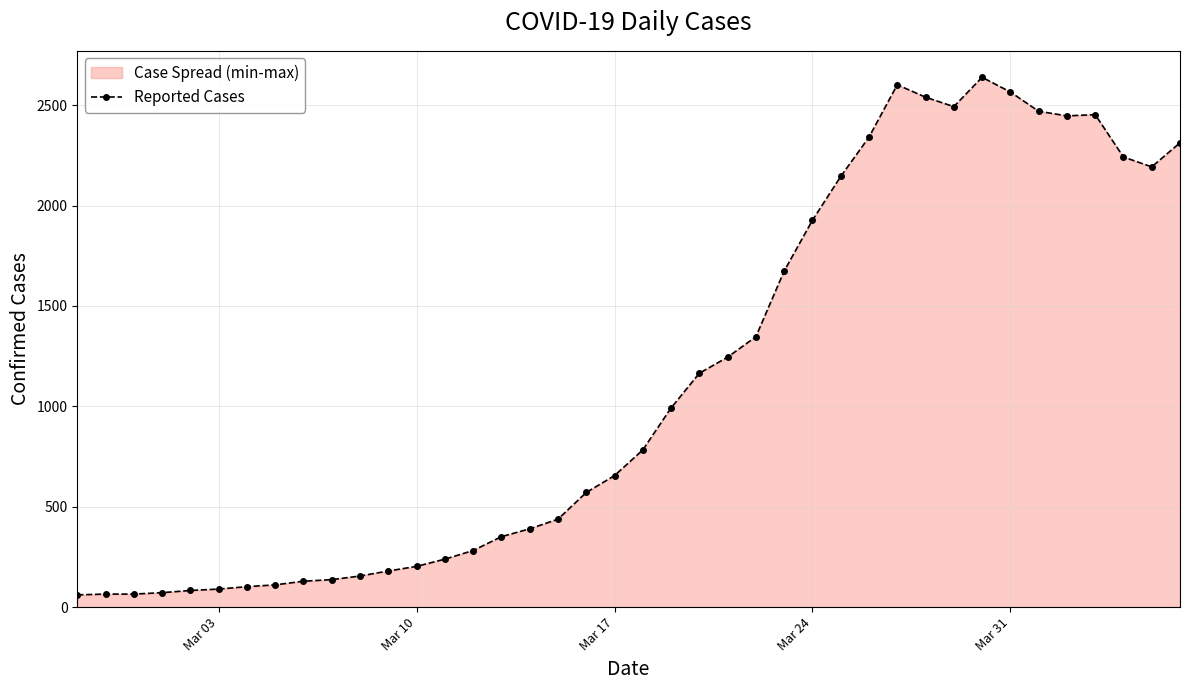

What is the difference between the maximum and minimum values?

2578